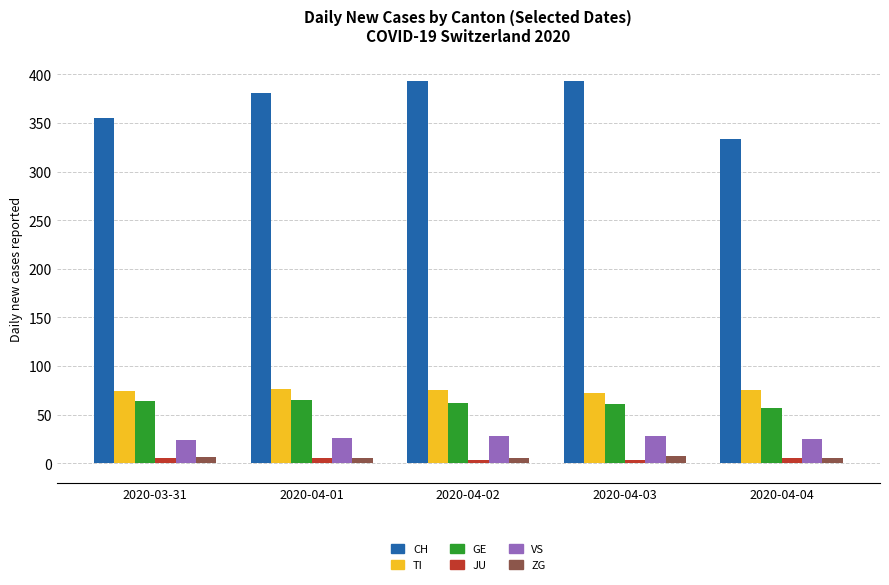

What is the value of the VS bar at the 2nd from the left?

26